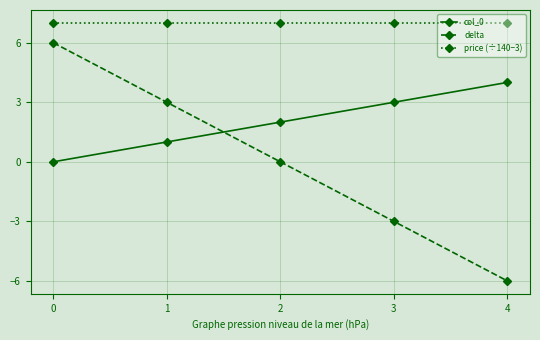

Which series has the largest total across all categories?

price (÷140−3)